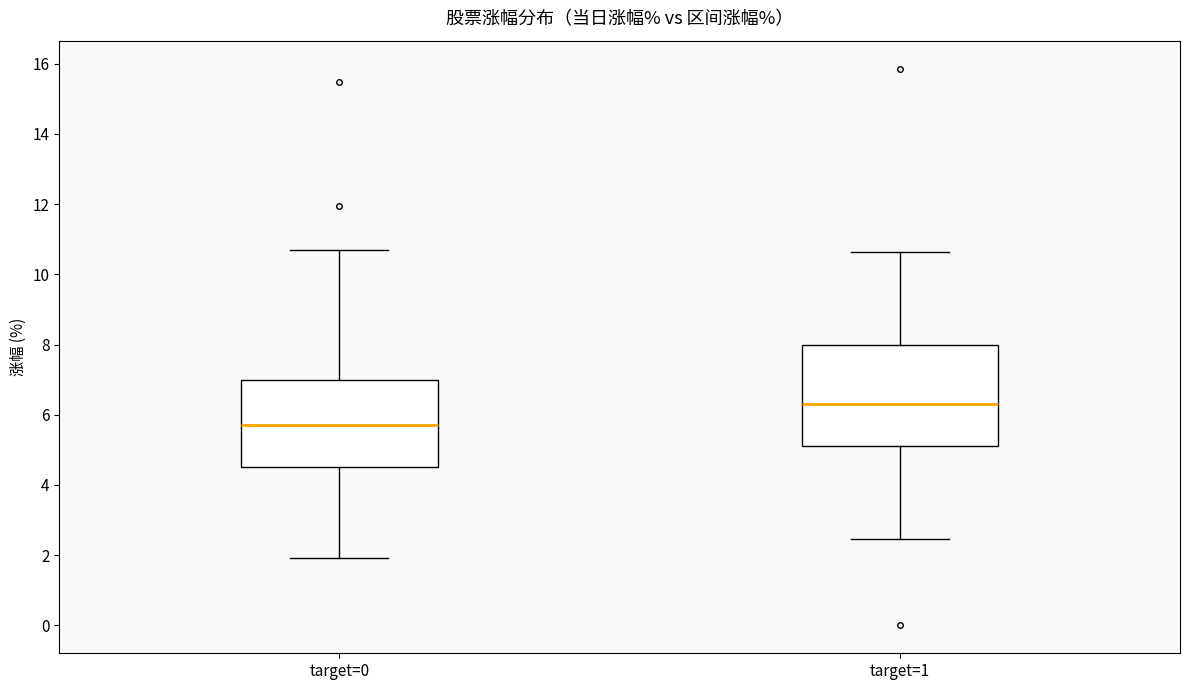

Reading left to right, transcribe this box plot: for each box, give where its median line is, the range the box spans, and where its two whiskers end, as read against the y-axis. The values are not printed on the chart, so give them approximately, as read against the axis.

target=0: median 5.6, box 4.6 to 7.0, whiskers 2.0 to 10.6
target=1: median 6.4, box 5.2 to 8.0, whiskers 2.4 to 10.6